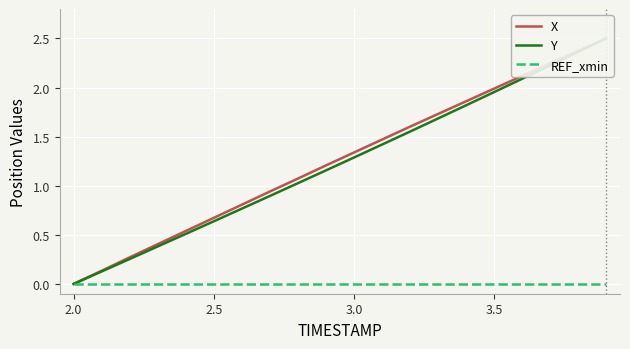

Is it true that Y equals 1.3 at 3.0?

True